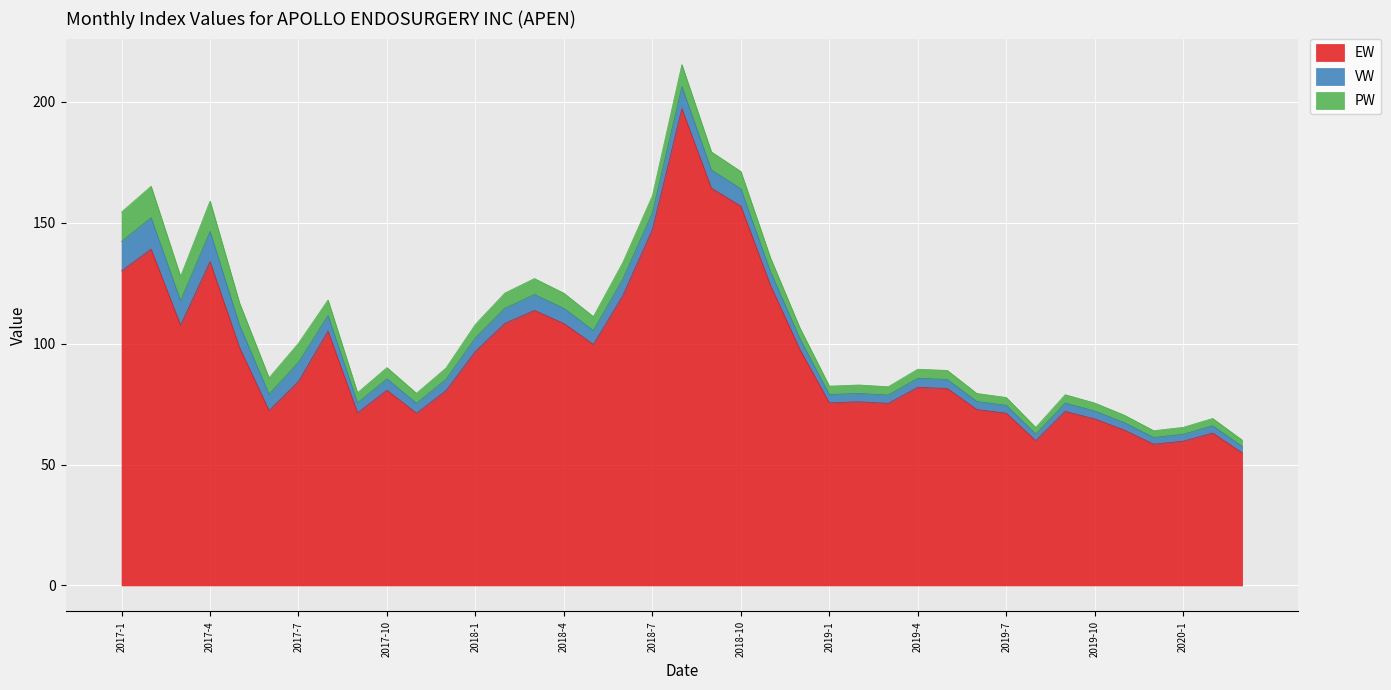

Which has a higher value, 2017-6 or 2018-1?

2018-1